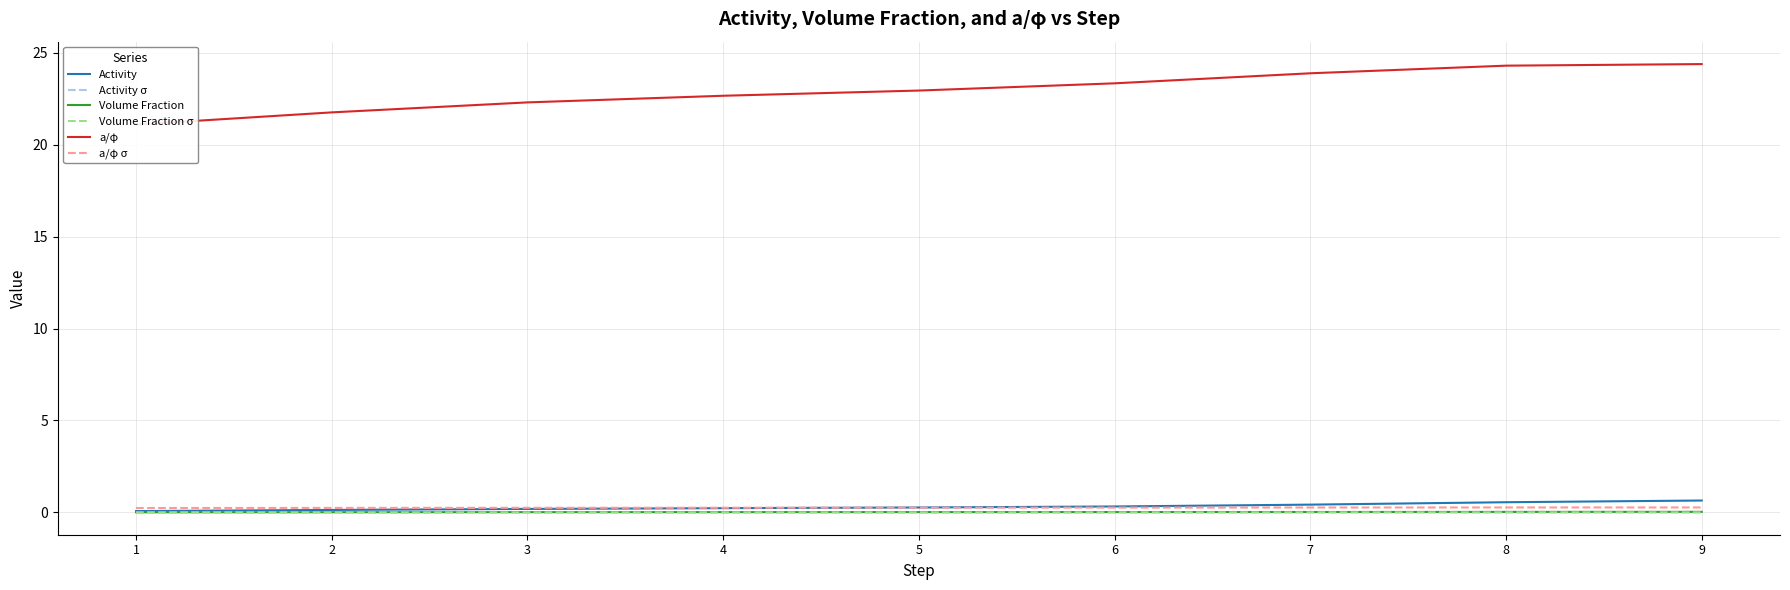

How many lines are shown in the chart?

6